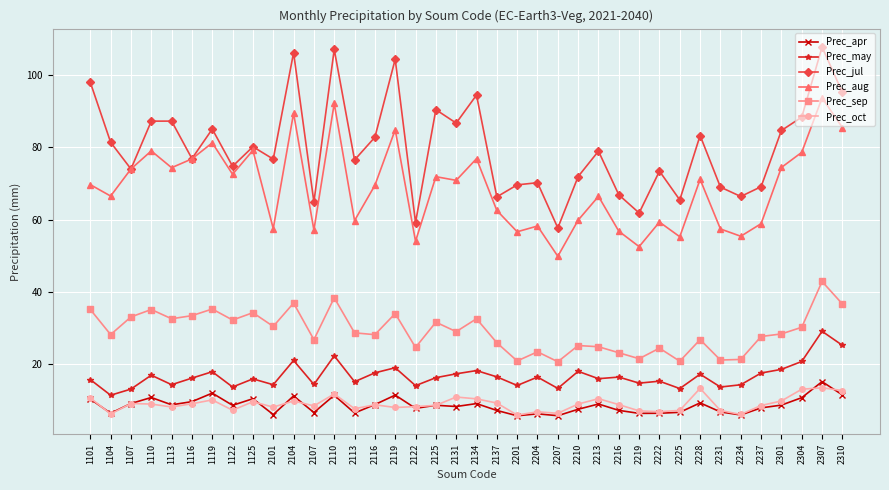

List the series in order of their peak value, highest first.

Prec_jul, Prec_aug, Prec_sep, Prec_may, Prec_apr, Prec_oct